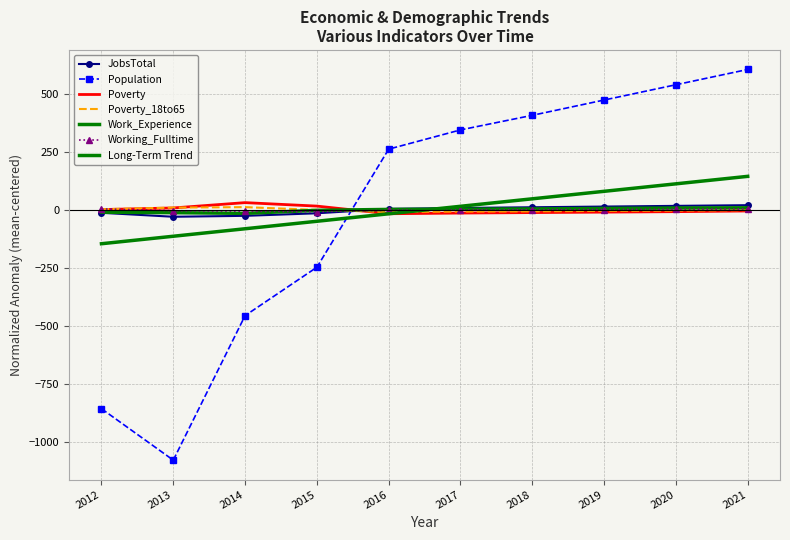

Which series ends up on top after the final intersection of Working_Fulltime and Poverty?

Working_Fulltime